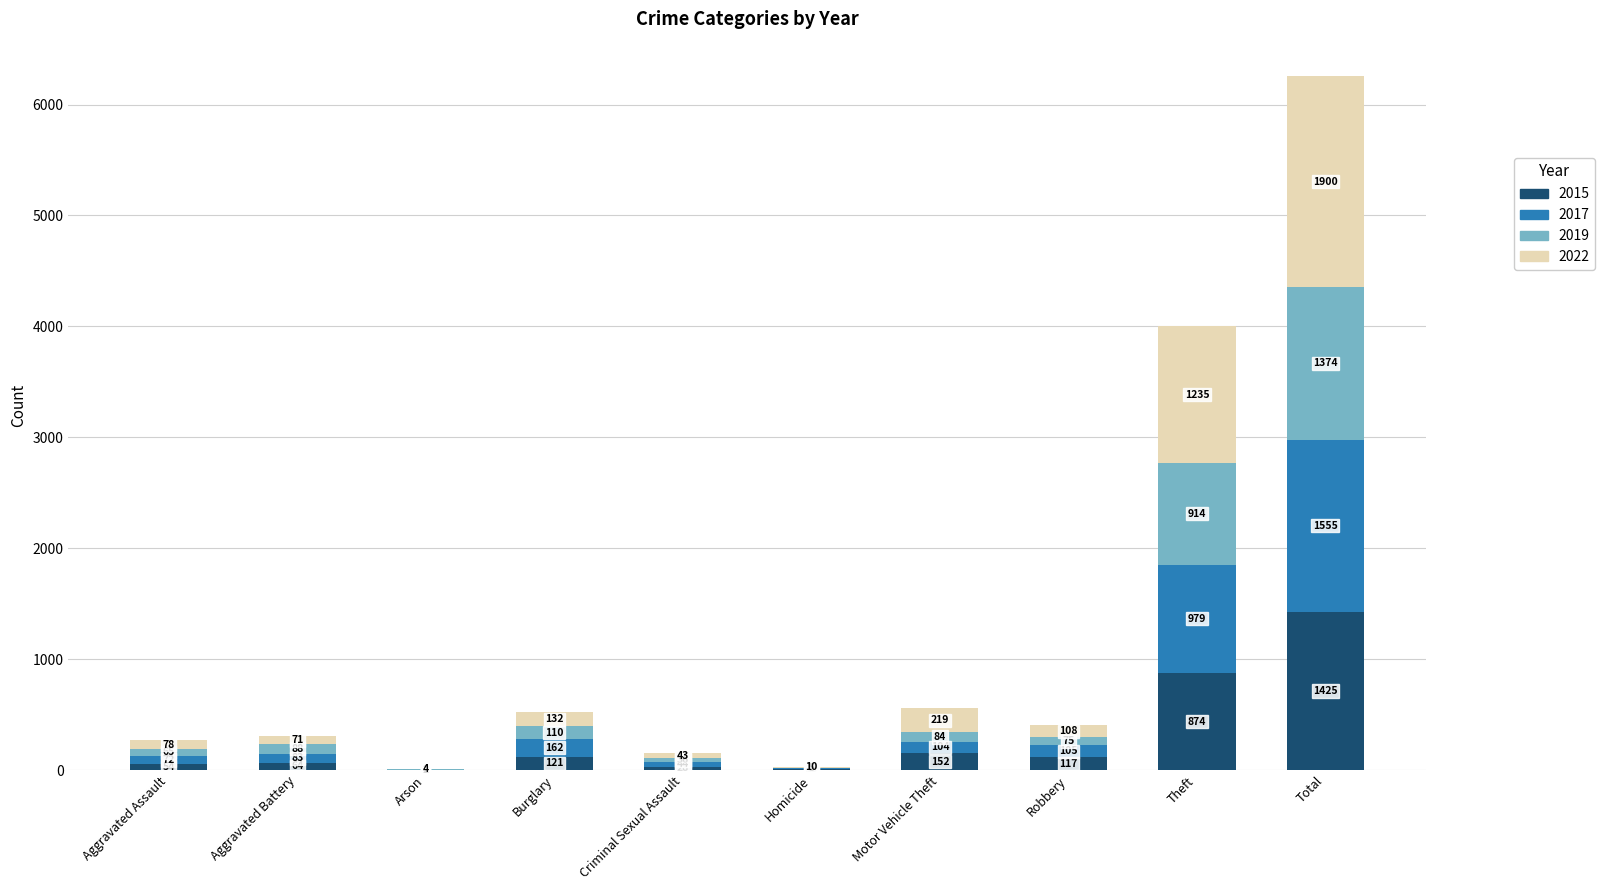

What is the sum of all 2015 values?

2850